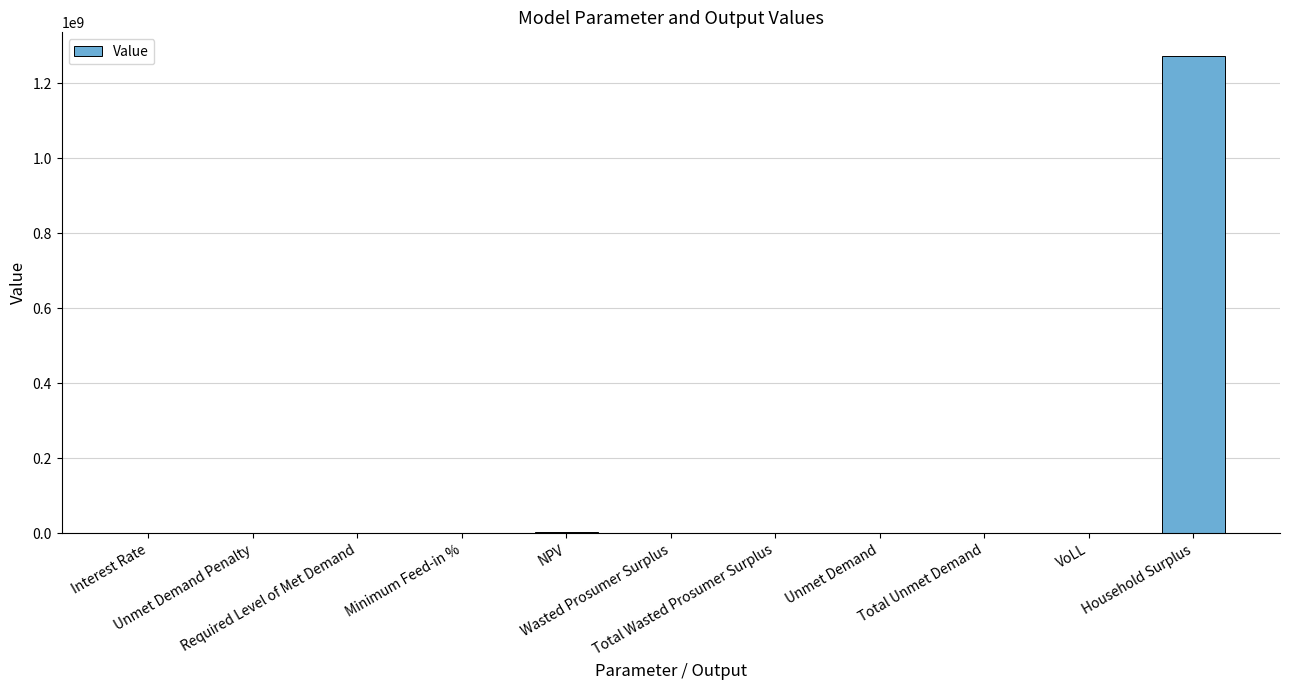

What is the sum of all values?

1275412827.3